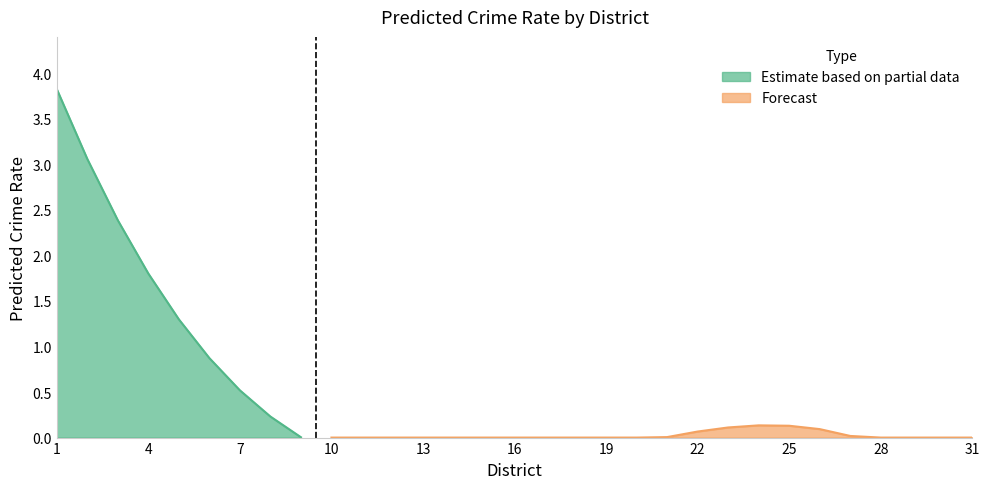

Reading left to right, what are all the values shown in this chart?

3.8	3.1	2.4	1.8	1.3	0.9	0.5	0.2	0.0	0.0	0.0	0.0	0.0	0.0	0.0	0.0	0.0	0.0	0.0	0.0	0.0	0.1	0.1	0.1	0.1	0.1	0.0	0.0	0.0	0.0	0.0